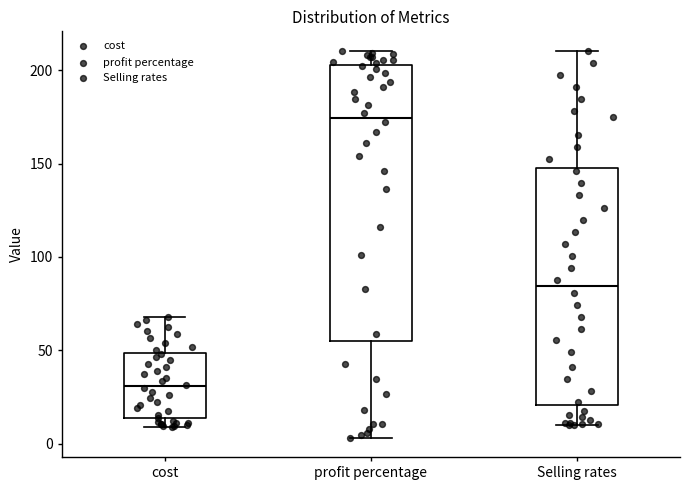

Reading left to right, transcribe this box plot: for each box, give where its median line is, the range the box spans, and where its two whiskers end, as read against the y-axis. The values are not printed on the chart, so give them approximately, as read against the axis.

cost: median 30, box 15 to 50, whiskers 10 to 70
profit percentage: median 175, box 55 to 205, whiskers 5 to 210
Selling rates: median 85, box 20 to 150, whiskers 10 to 210